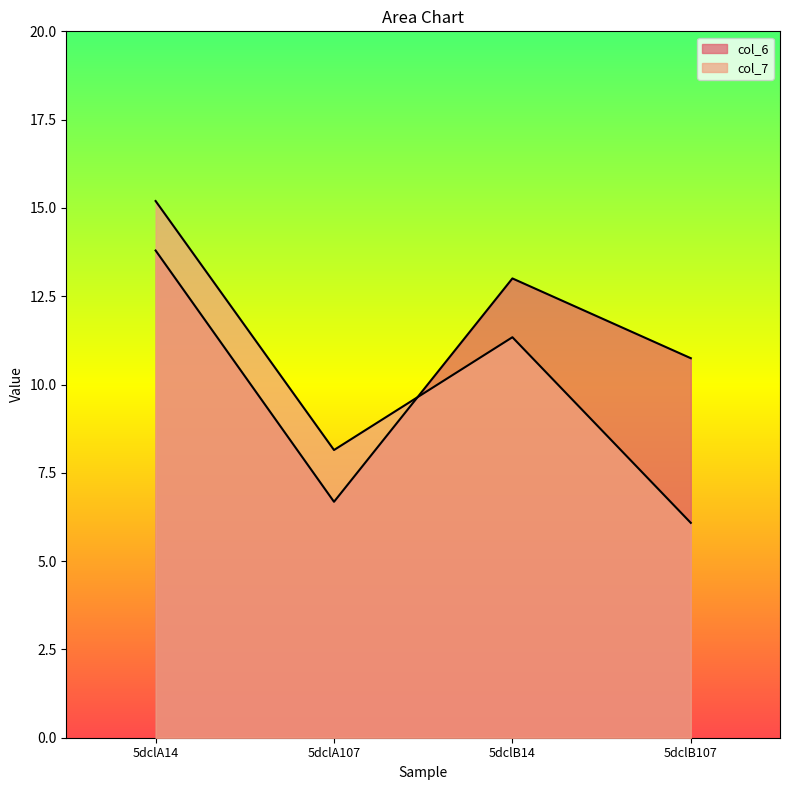

What is the label of the 3rd point from the left?

5dclB14